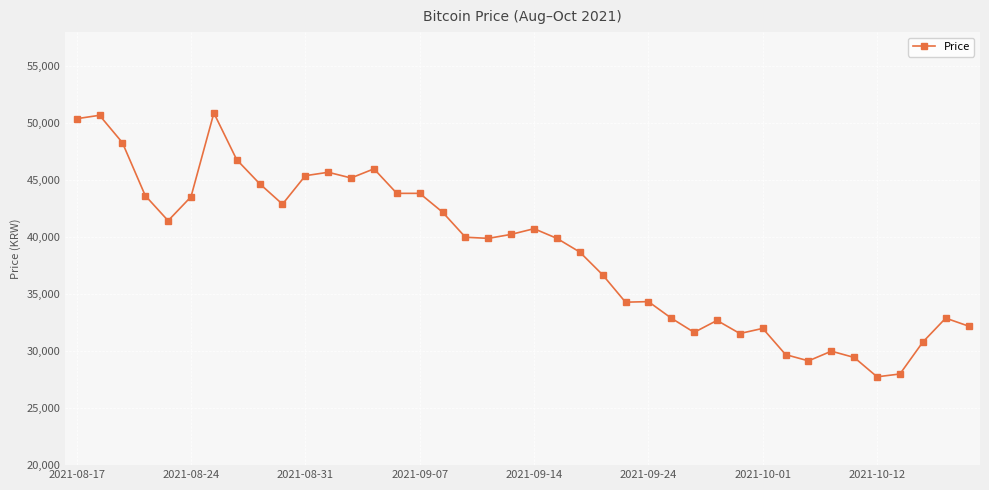

What is the smallest value displayed?

27750